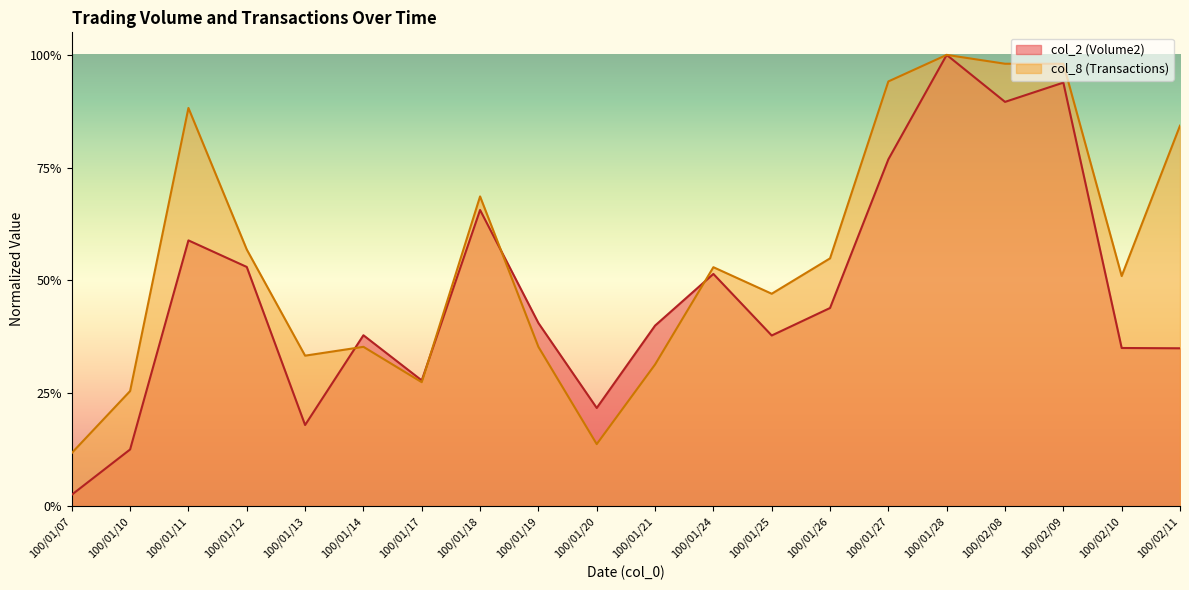

Which has a higher value, 100/01/20 or 100/02/10?

100/02/10